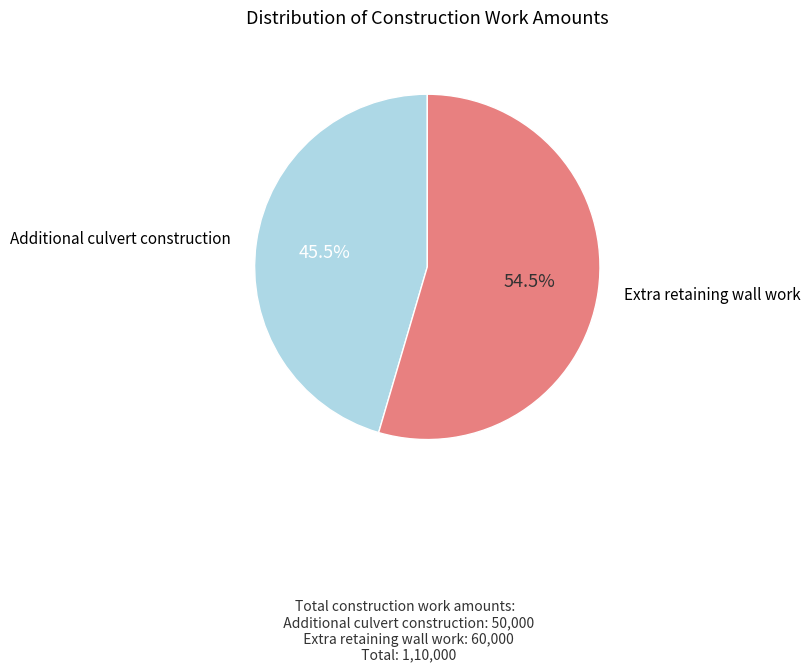

To the nearest percent, what is the difference between the Additional culvert construction and Extra retaining wall work slice percentages?

9%